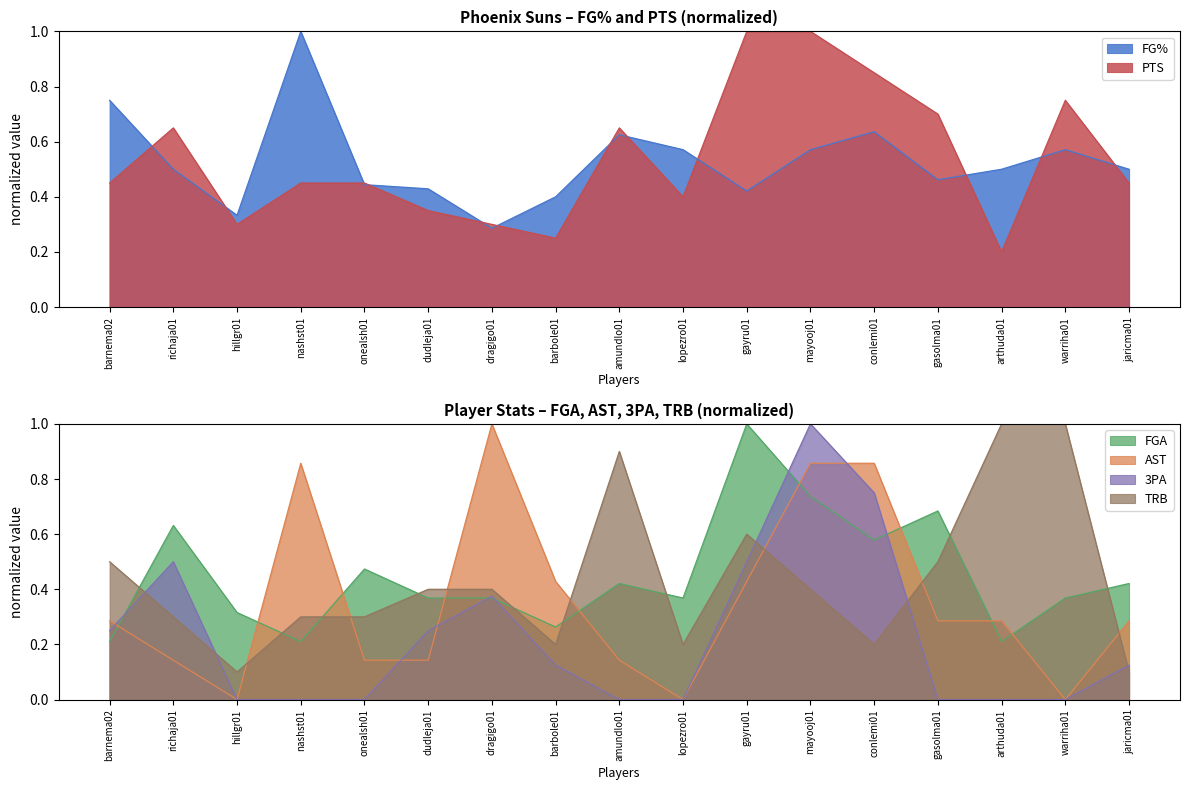

What is the average value of the FGA series?

0.4